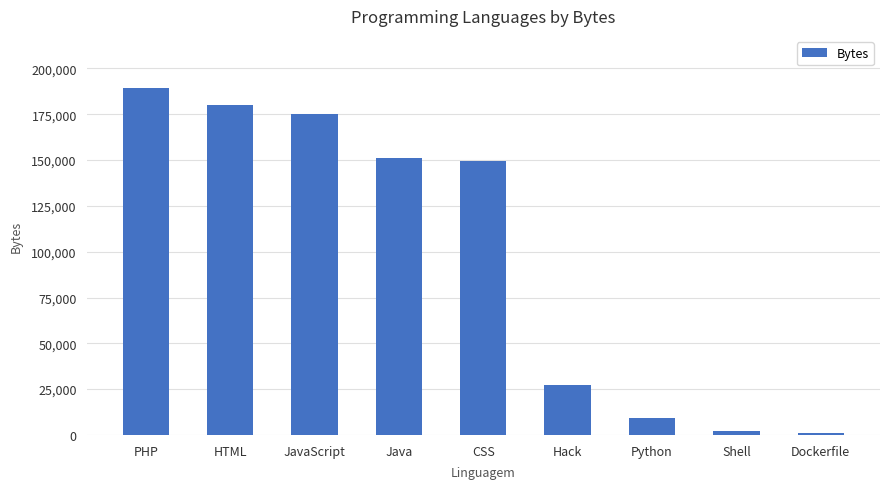

Is it true that the value at HTML is 180024?

True